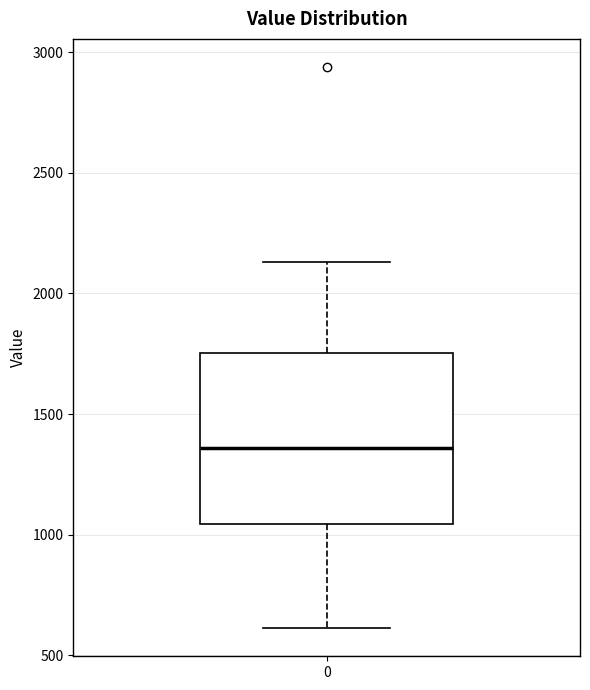

Transcribe this box plot: give where the median line is, the range the box spans, and where the two whiskers end, as read against the y-axis. The values are not printed on the chart, so give them approximately, as read against the axis.

median 1350, box 1050 to 1750, whiskers 600 to 2150